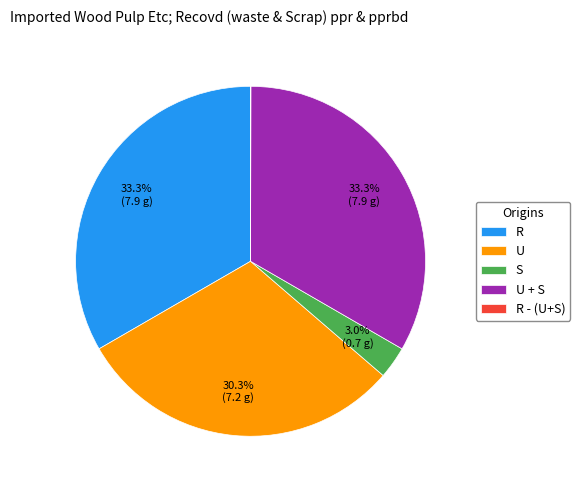

Is there any slice that represents more than half of the pie?

No